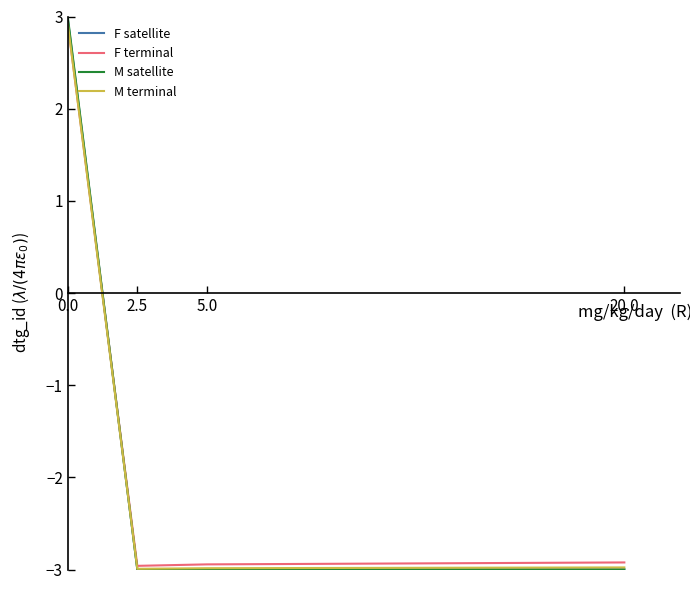

What is the total value across all series at 2.5?

-12.0